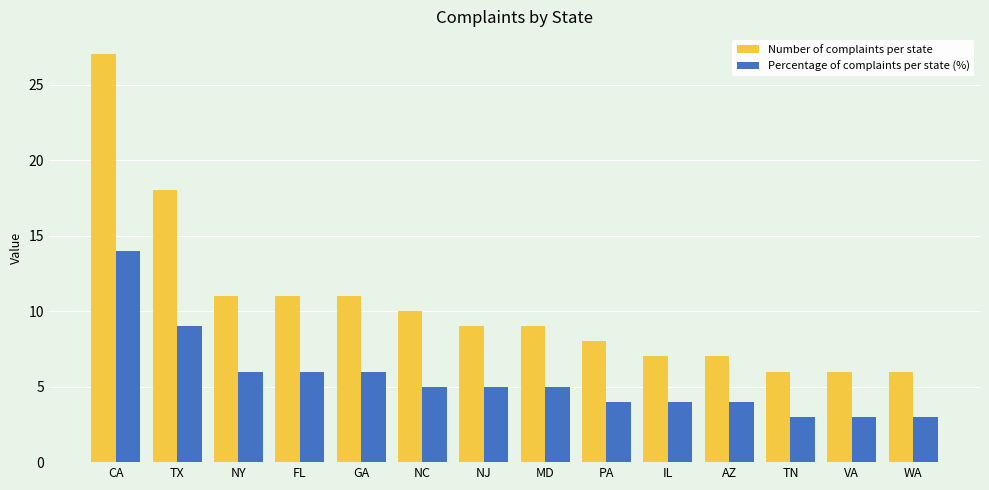

At which category is the sum across all series the highest?

CA